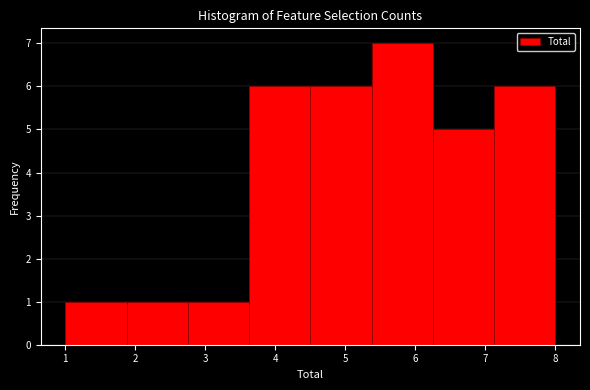

How tall is the bar that spans 6.3 to 7.1 on the x-axis? Neither the bar edges nor the heights are printed on the chart, so give them approximately, as read against the axes.

5